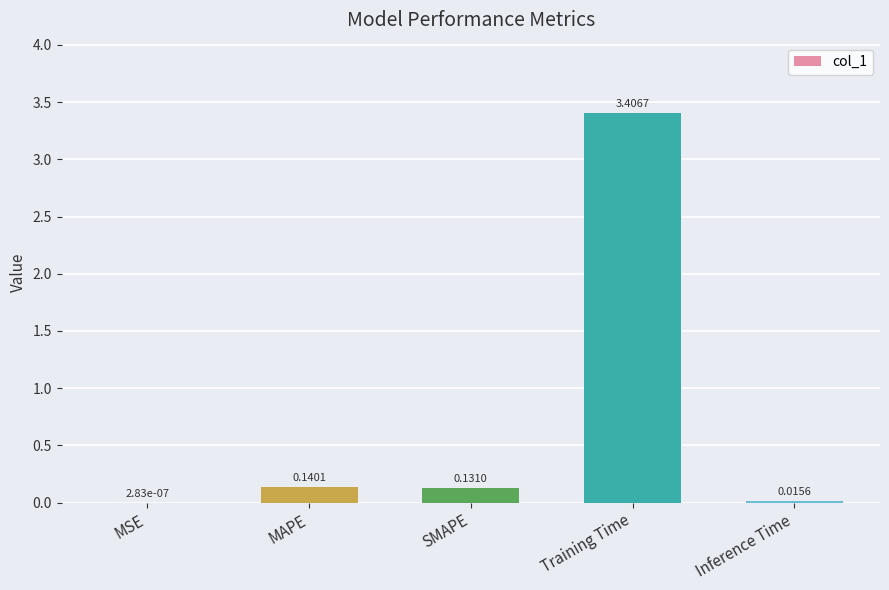

Which category has the highest value across all series?

Training Time